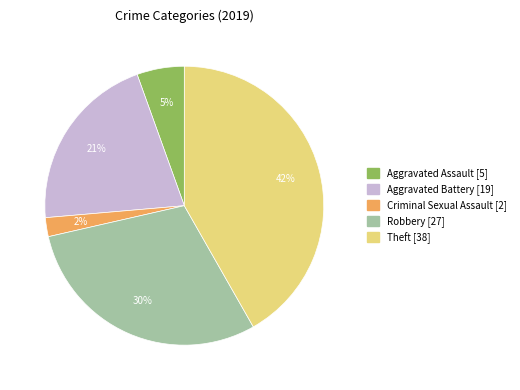

To the nearest percent, what is the difference between the largest and smallest slice percentages?

40%